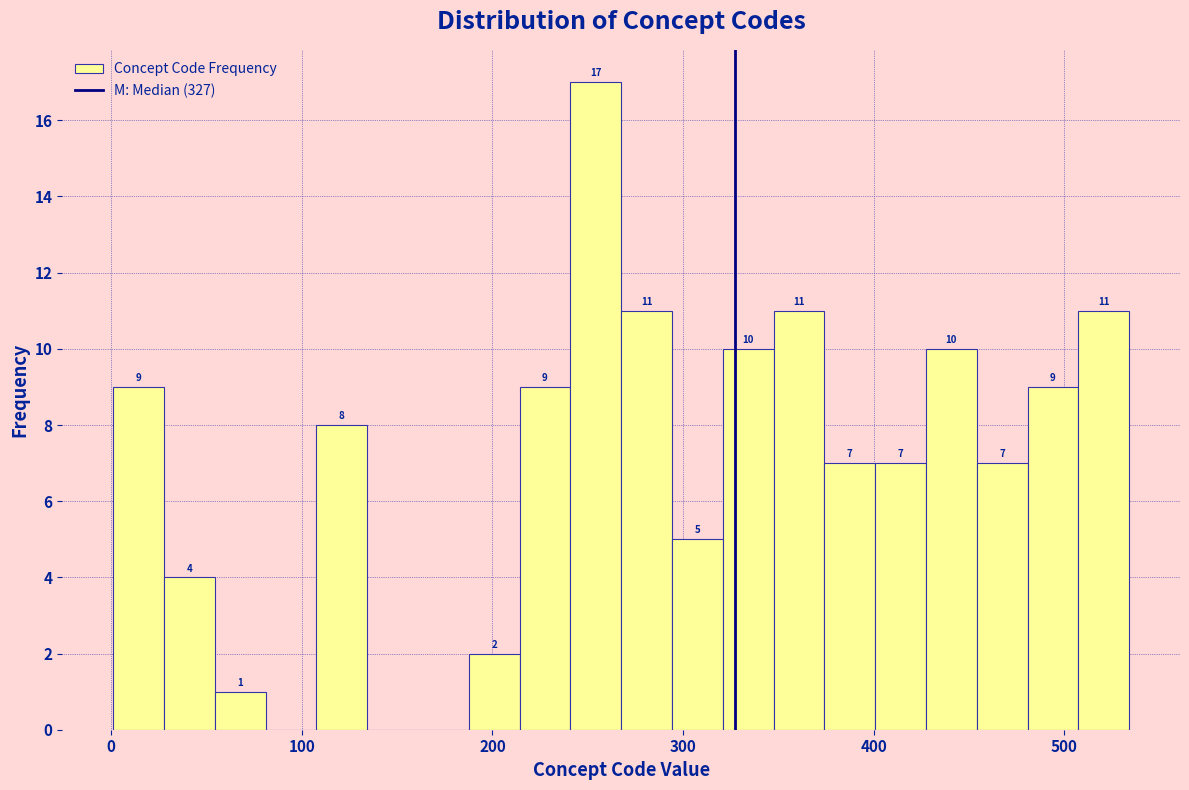

Around what value on the x-axis is the tallest bar? Give the approximate position of its centre, as read against the axis.

250